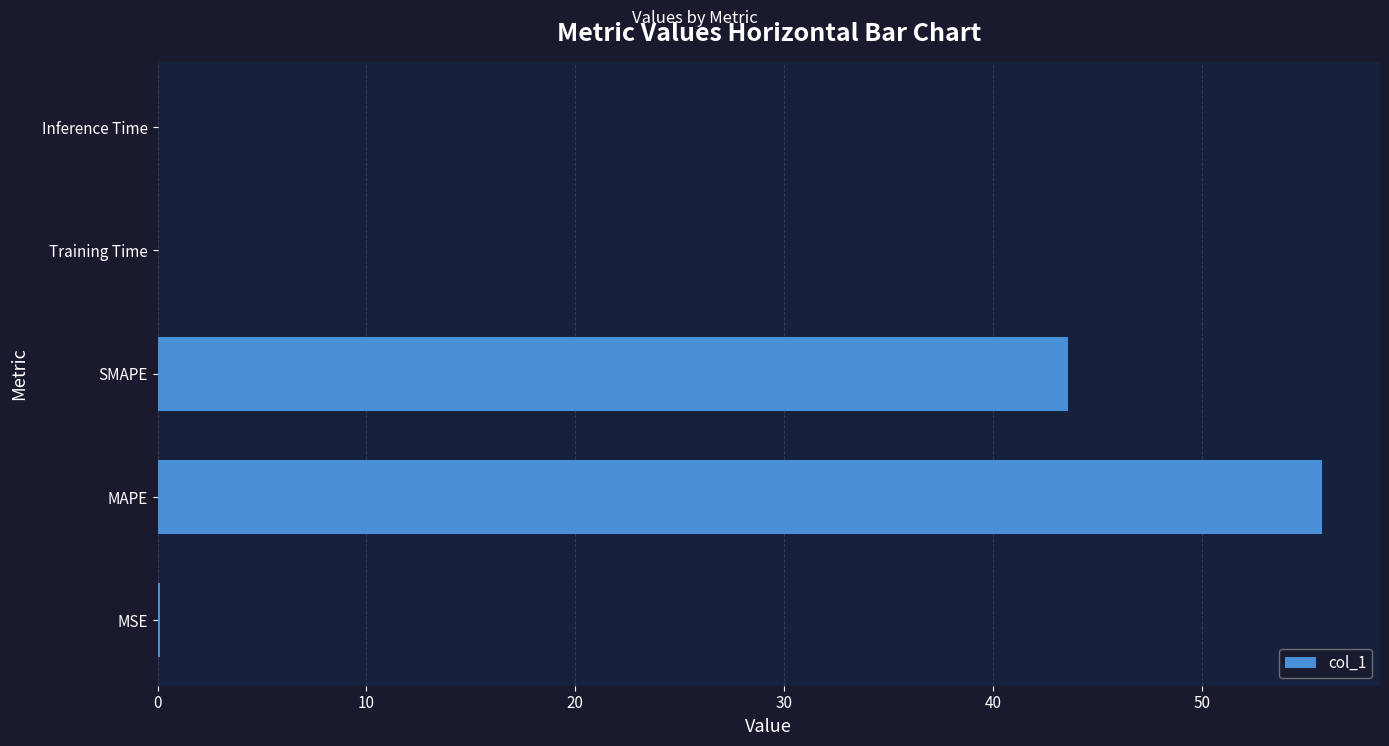

Approximately how many times larger is the value at MAPE compared to SMAPE?

1.3